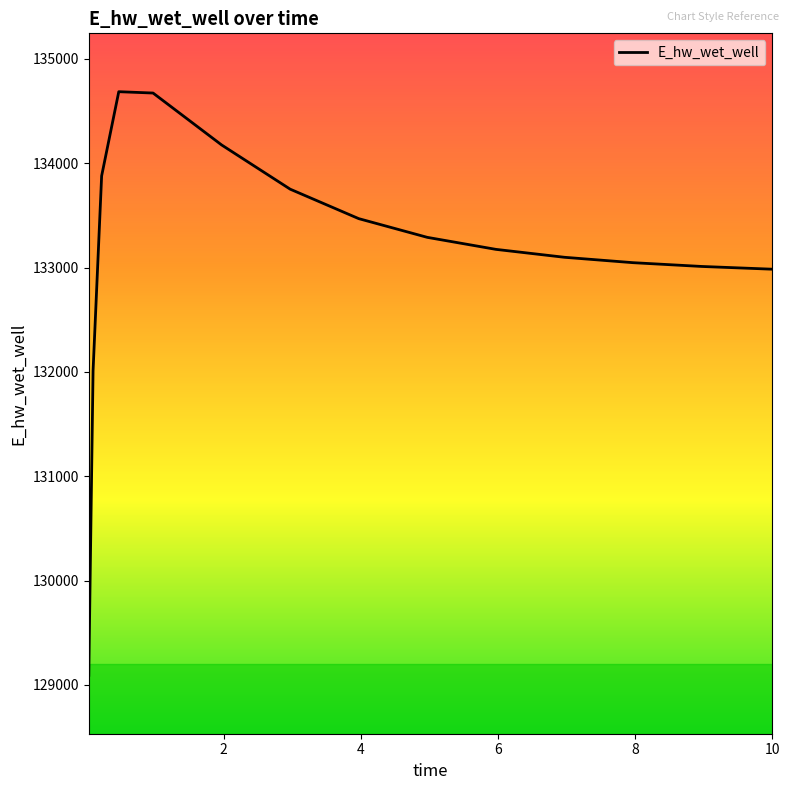

What is the minimum value shown in the chart?

129092.0